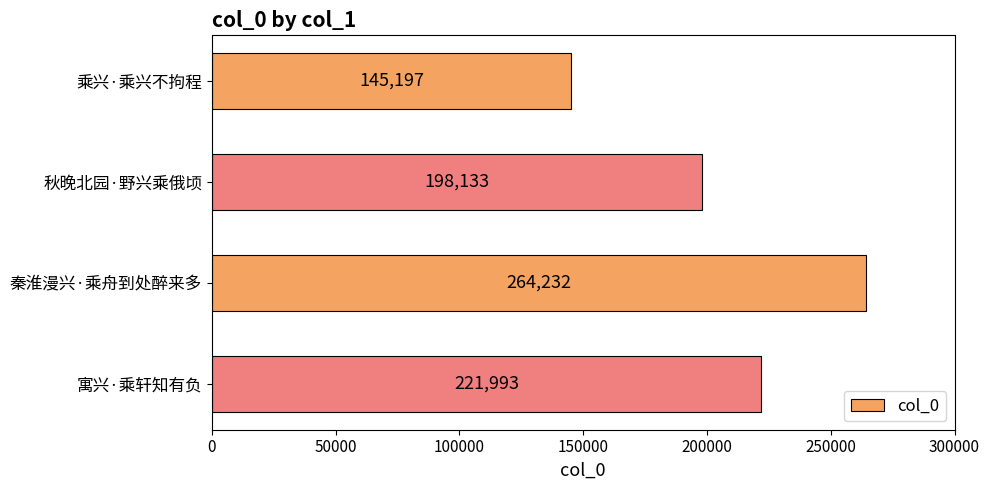

The chart shows a value of 412642 at 秦淮漫兴·乘舟到处醉来多. True or false?

False